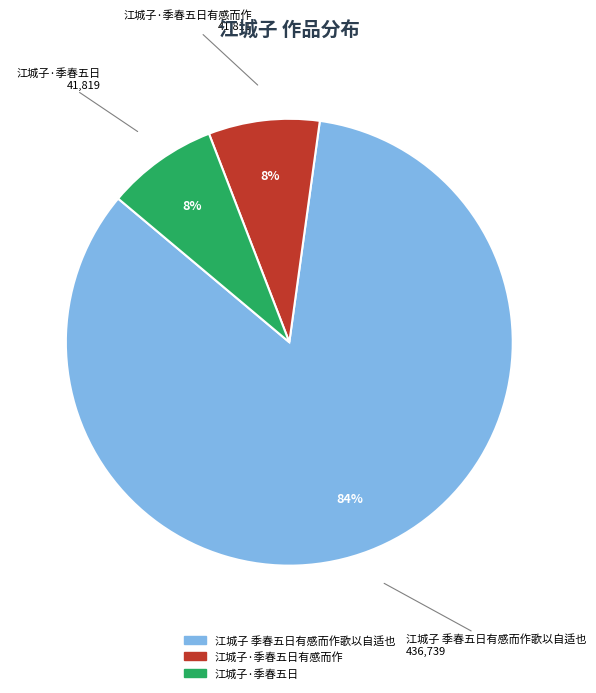

Is there any slice that represents more than half of the pie?

Yes